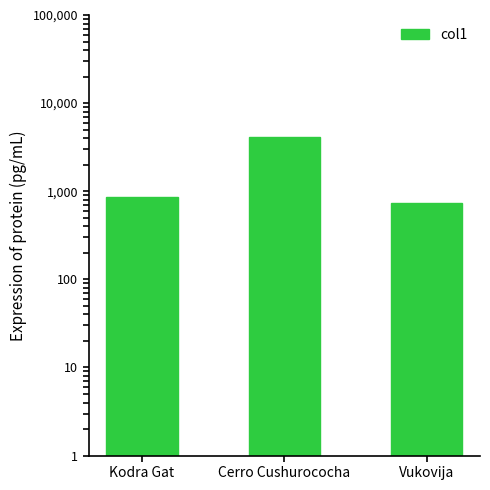

What is the label of the 2nd bar from the right?

Cerro Cushurococha